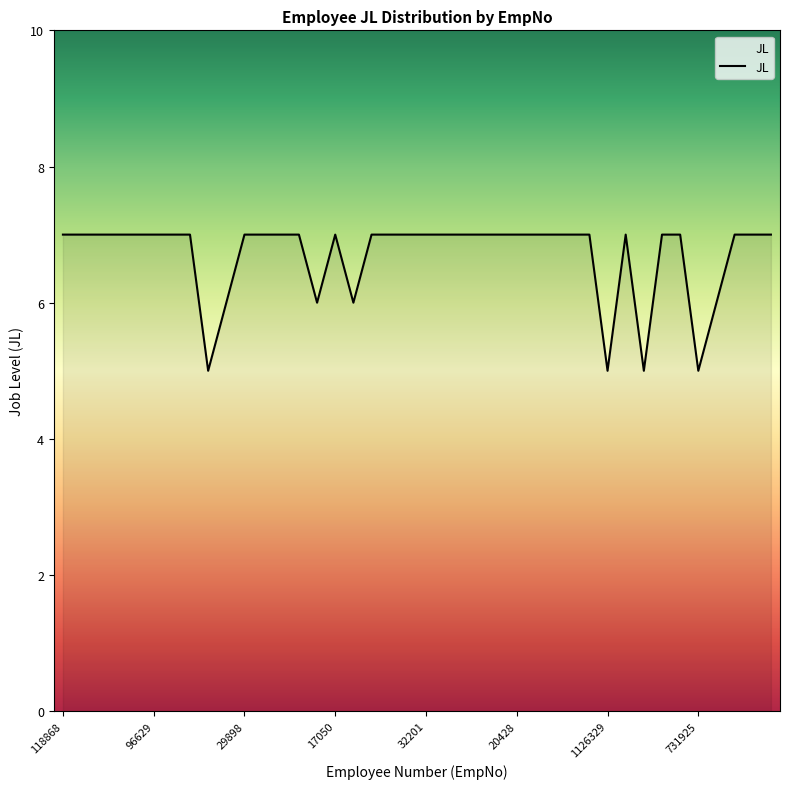

What is the smallest value displayed?

5